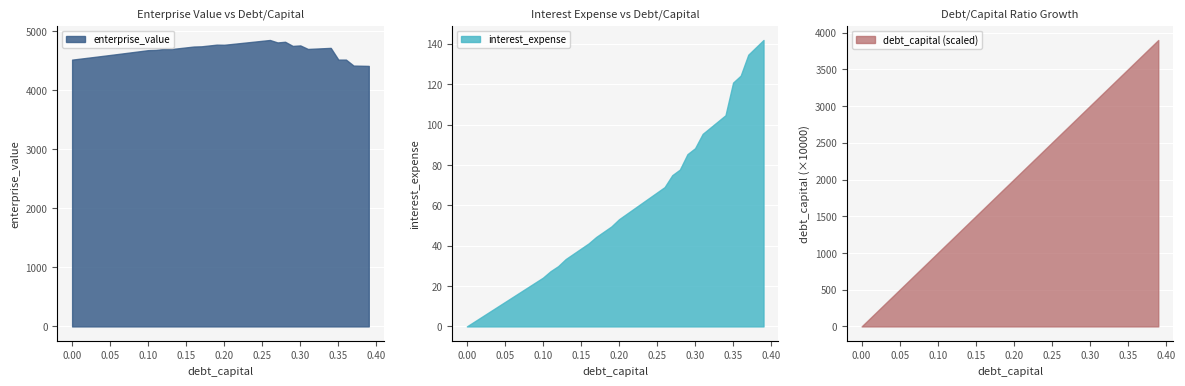

The debt_capital series shows 0.1 at 0.04. True or false?

False